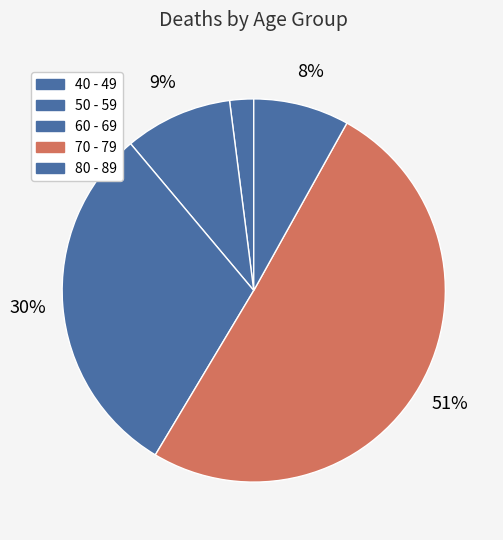

What percentage is the 50 - 59 slice, to the nearest percent?

9%